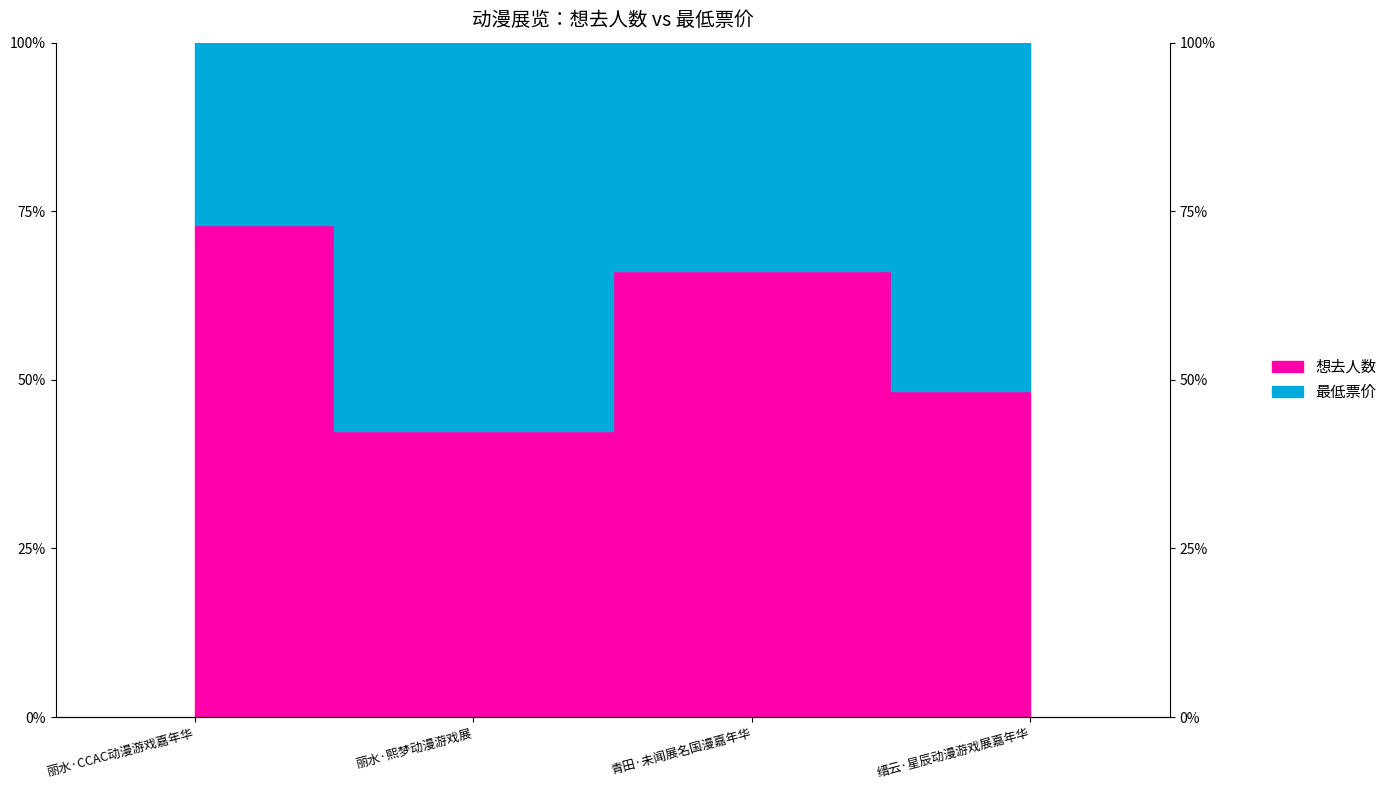

List the labels in order of value, largest first.

丽水·CCAC动漫游戏嘉年华, 青田·未闻展名国漫嘉年华, 缙云·星辰动漫游戏展嘉年华, 丽水·熙梦动漫游戏展